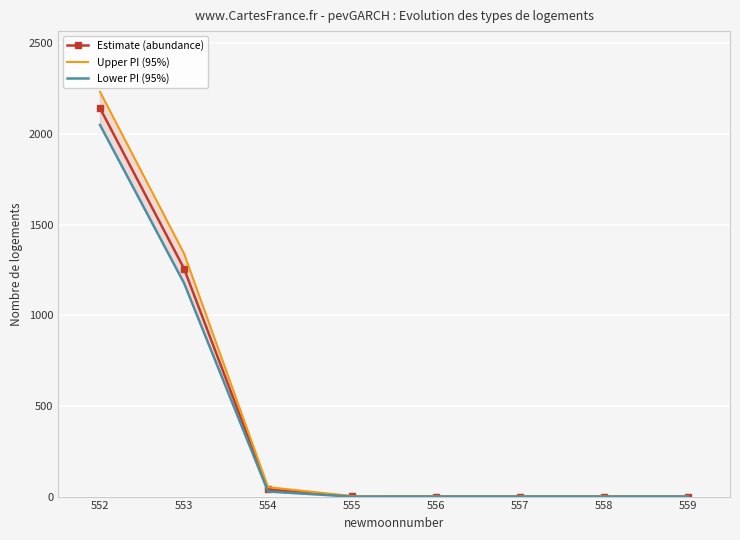

How many lines are shown in the chart?

3